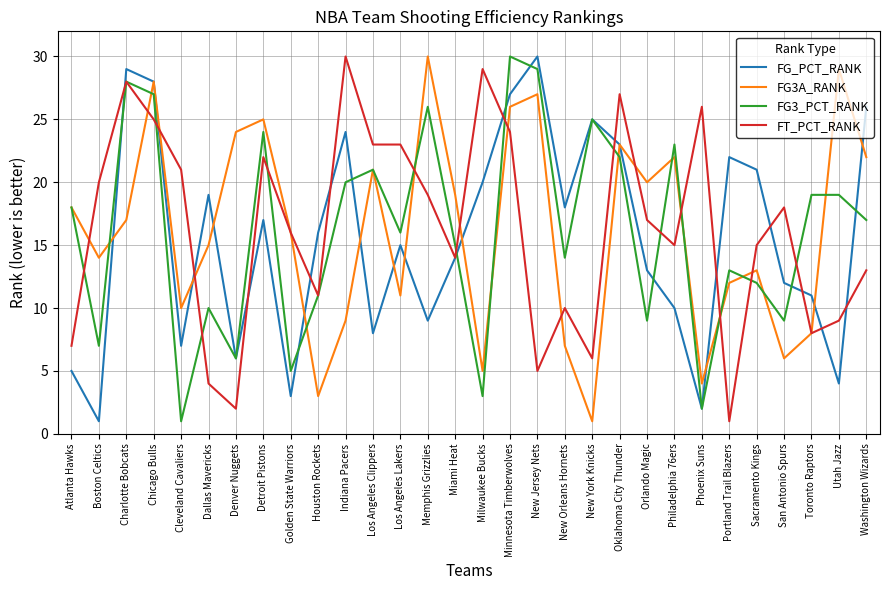

How many lines are shown in the chart?

4